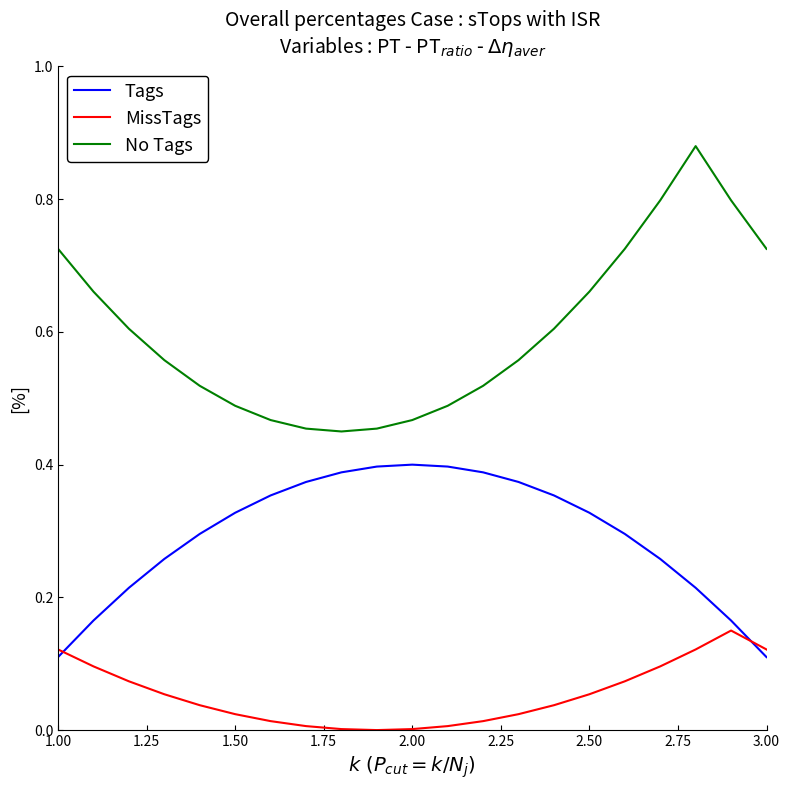

Which series has the largest total across all categories?

No Tags